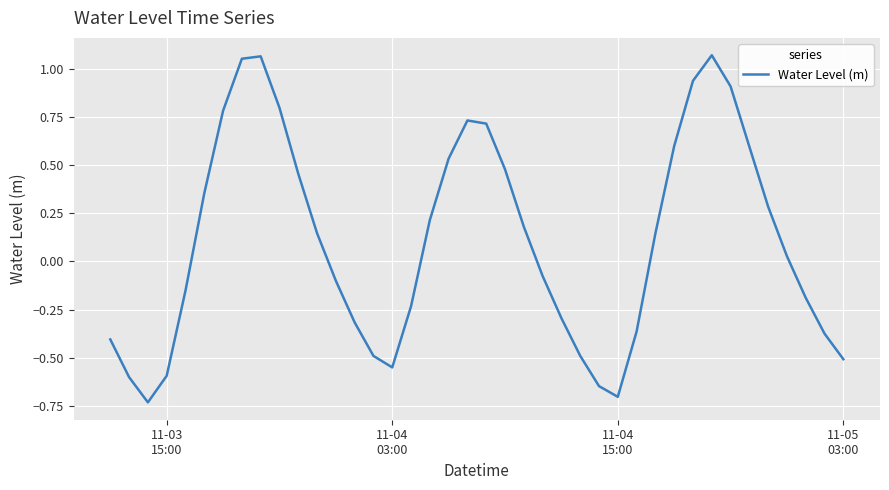

What is the difference between the maximum and minimum values?

1.8